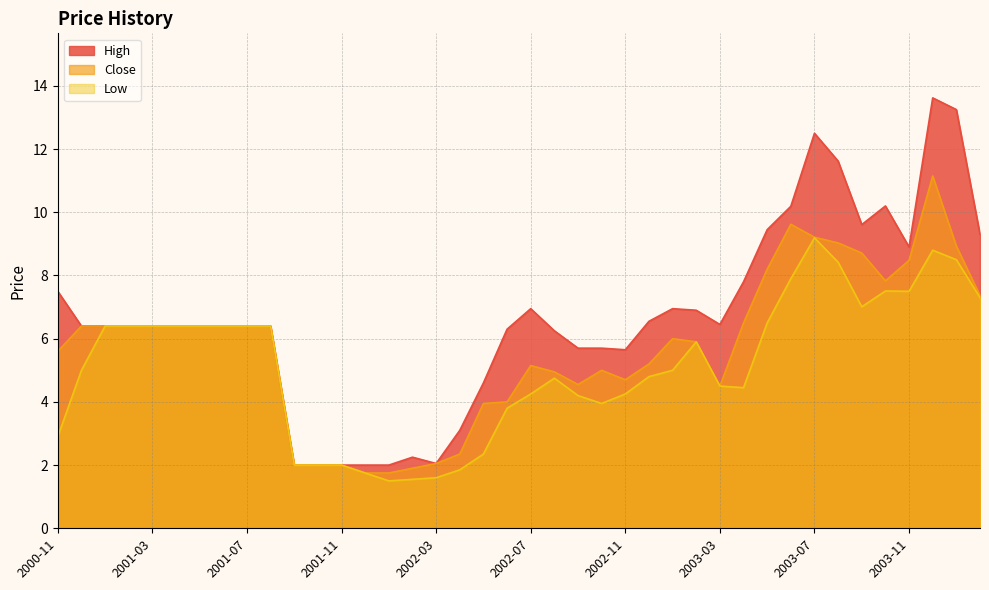

Rank the series by their average value, from highest to lowest.

High, Close, Low